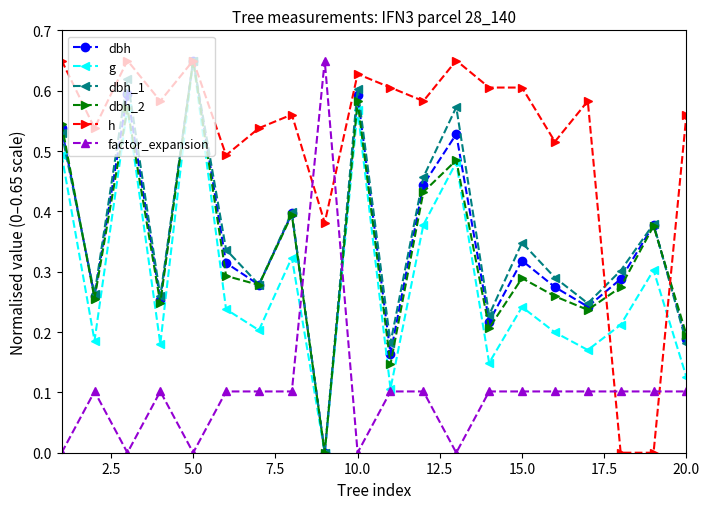

How many dbh values are between 0 and 1?

20